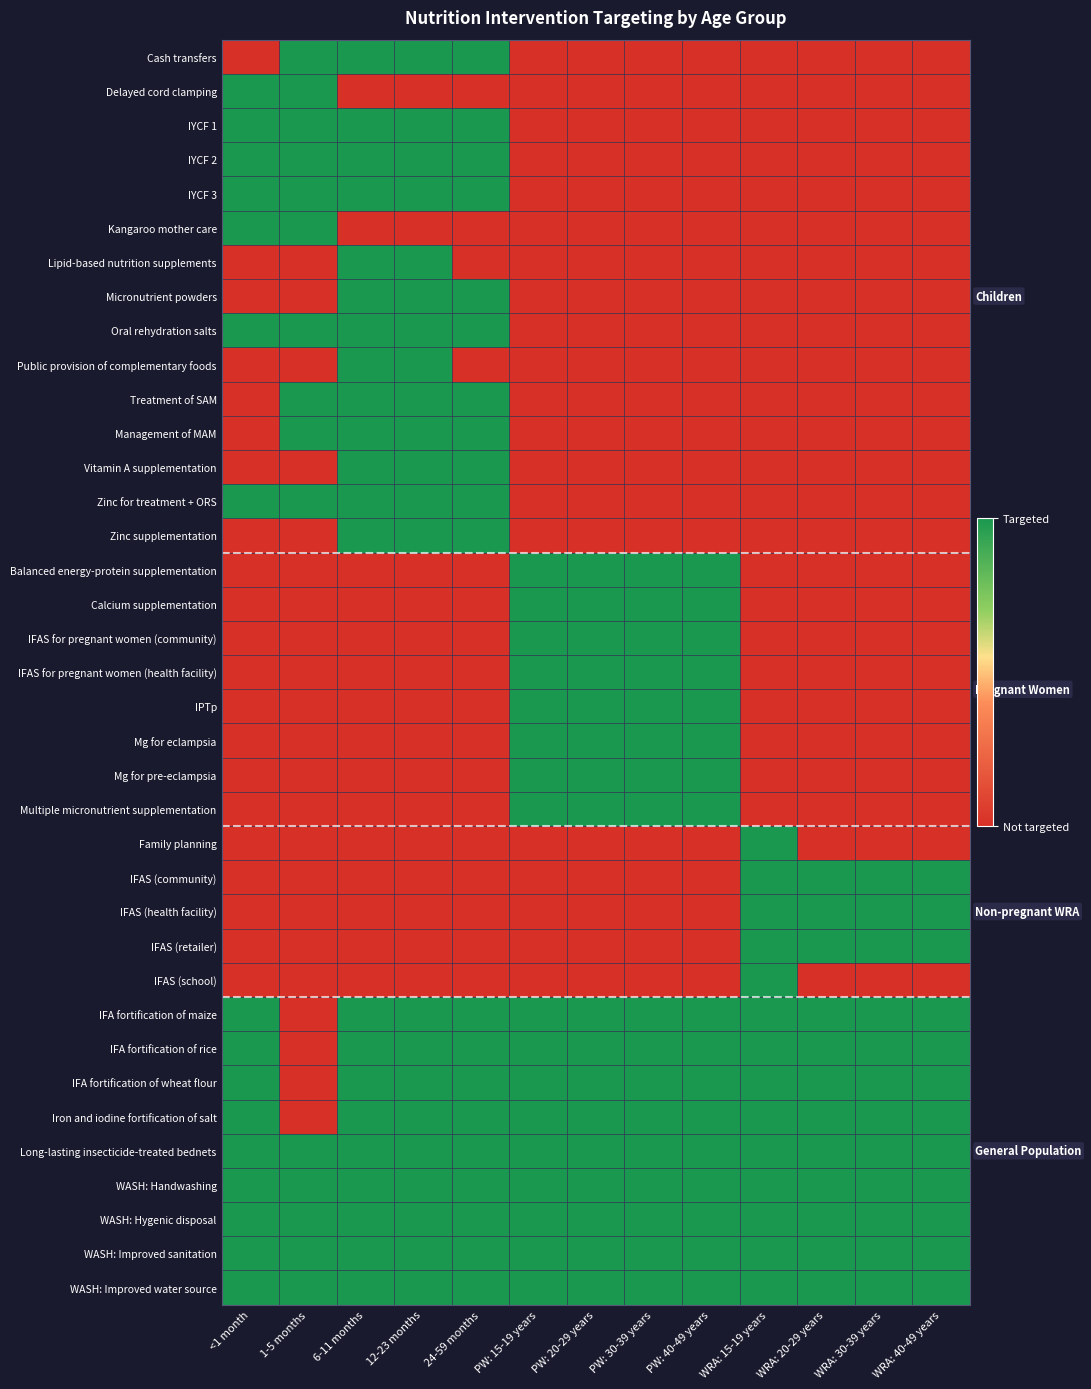

How many categories are shown in the chart?

13